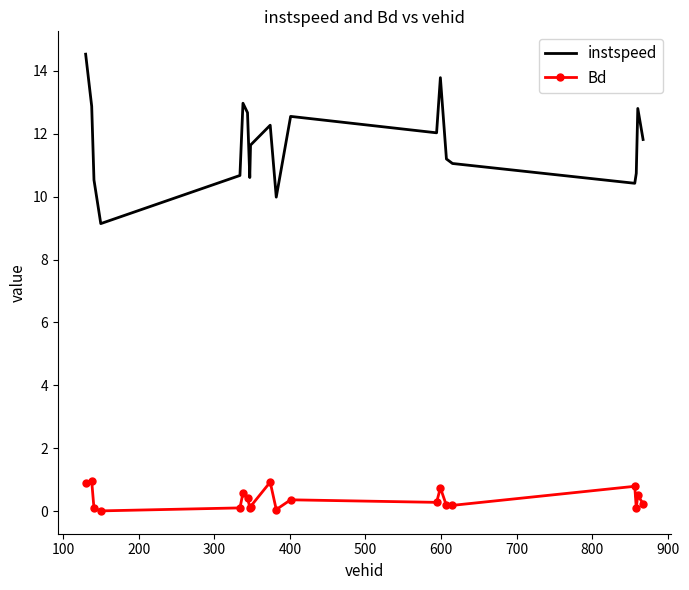

What is the difference between the maximum and minimum values in the Bd series?

0.9